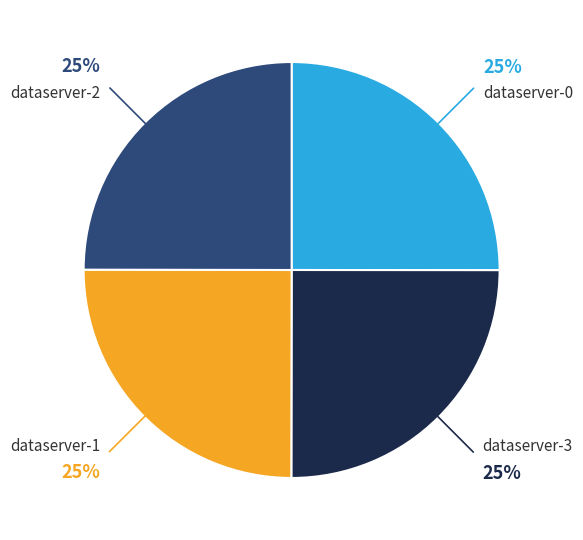

True or false: dataserver-1 accounts for 25% of the total.

True